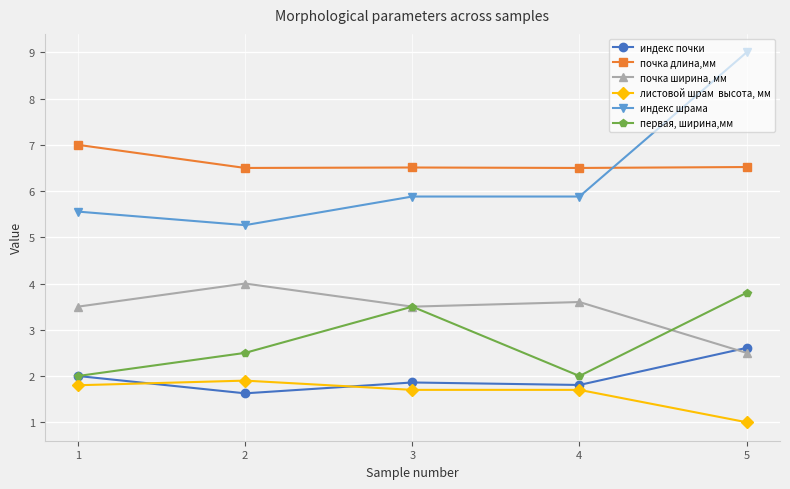

What is the spread (max minus min) of values at 5?

8.0